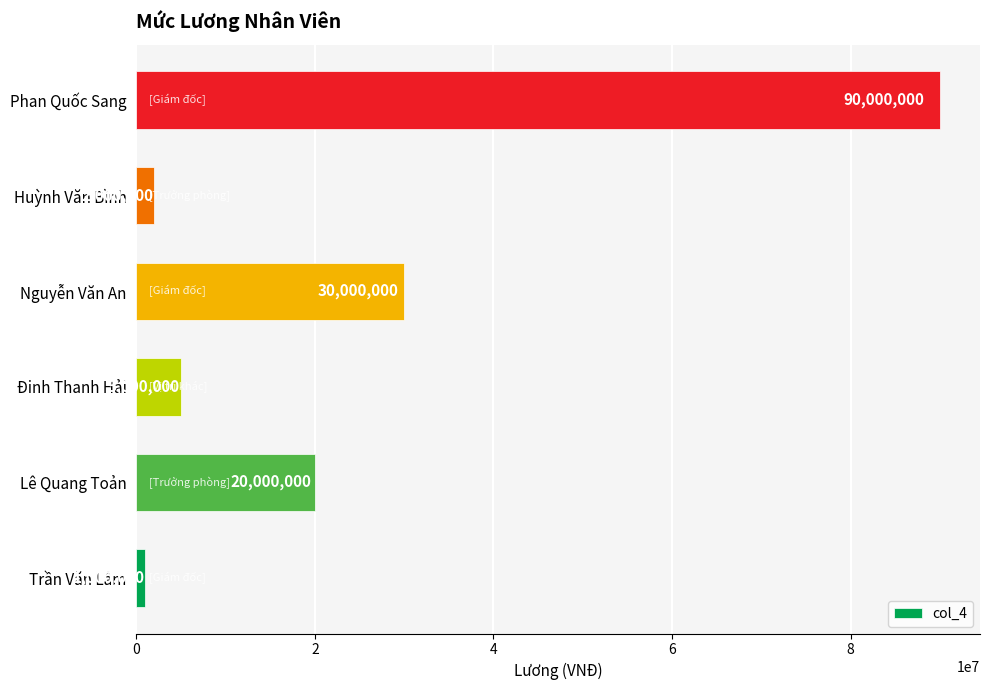

How many distinct data groups are displayed?

1